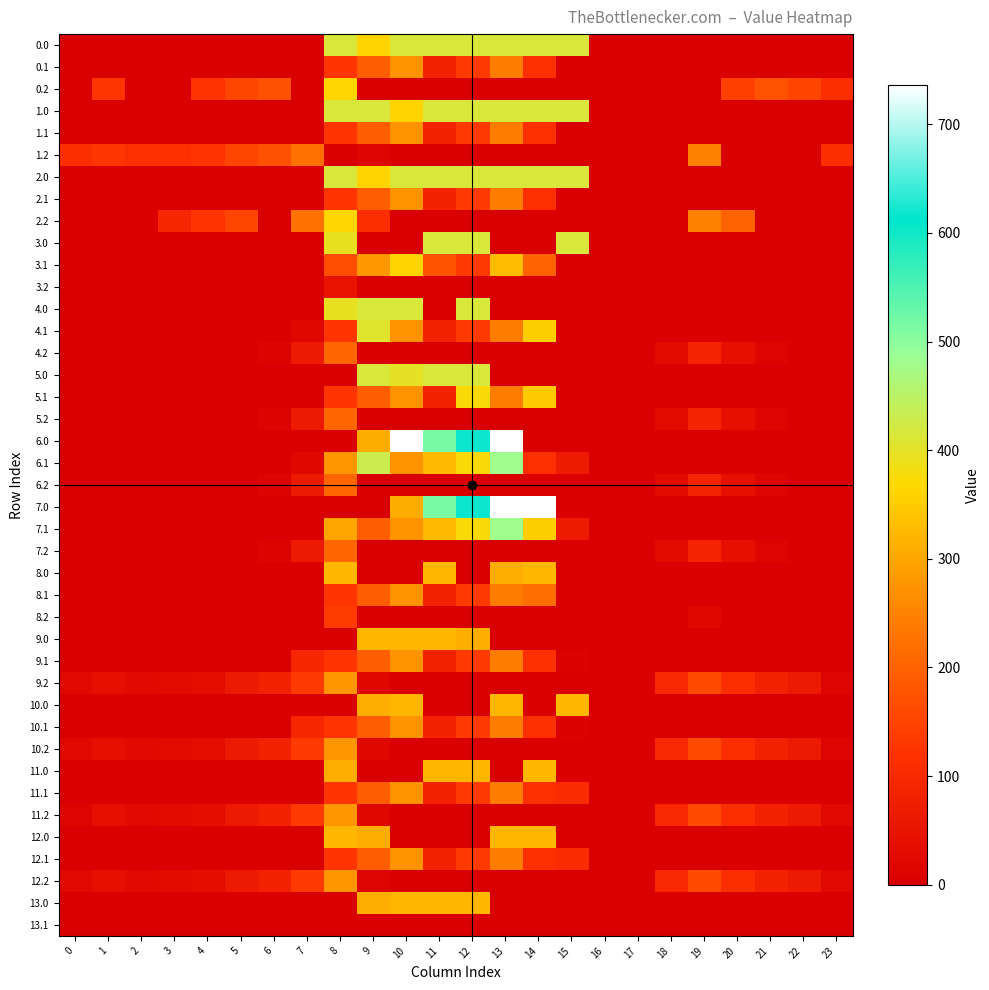

Reading left to right, list all the values displayed in this chart.

0.0: 0=0.0	1=0.0	2=0.0	3=0.0	4=0.0	5=0.0	6=0.0	7=0.0	8=415.0	9=361.5	10=415.0	11=415.0	12=415.0	13=415.0	14=415.0	15=415.0	16=0.0	17=0.0	18=0.0	19=0.0	20=0.0	21=0.0	22=0.0	23=0.0
0.1: 0=0.0	1=0.0	2=0.0	3=0.0	4=0.0	5=0.0	6=0.0	7=0.0	8=125.2	9=191.1	10=274.1	11=87.0	12=134.6	13=241.5	14=113.7	15=0.0	16=0.0	17=0.0	18=0.0	19=0.0	20=0.0	21=0.0	22=0.0	23=0.0
0.2: 0=0.0	1=127.3	2=0.0	3=0.0	4=125.6	5=155.0	6=171.2	7=0.0	8=364.7	9=0.0	10=0.0	11=0.0	12=0.0	13=0.0	14=0.0	15=0.0	16=0.0	17=0.0	18=0.0	19=0.0	20=143.5	21=173.6	22=152.6	23=112.5
1.0: 0=0.0	1=0.0	2=0.0	3=0.0	4=0.0	5=0.0	6=0.0	7=0.0	8=415.0	9=415.0	10=361.5	11=415.0	12=415.0	13=415.0	14=415.0	15=415.0	16=0.0	17=0.0	18=0.0	19=0.0	20=0.0	21=0.0	22=0.0	23=0.0
1.1: 0=0.0	1=0.0	2=0.0	3=0.0	4=0.0	5=0.0	6=0.0	7=0.0	8=125.2	9=191.1	10=274.1	11=87.0	12=134.6	13=241.5	14=113.7	15=0.0	16=0.0	17=0.0	18=0.0	19=0.0	20=0.0	21=0.0	22=0.0	23=0.0
1.2: 0=112.9	1=127.3	2=114.5	3=119.0	4=125.6	5=155.0	6=171.2	7=223.4	8=0.0	9=15.7	10=0.0	11=0.0	12=0.0	13=0.0	14=0.0	15=0.0	16=0.0	17=0.0	18=0.0	19=249.0	20=0.0	21=0.0	22=0.0	23=112.5
2.0: 0=0.0	1=0.0	2=0.0	3=0.0	4=0.0	5=0.0	6=0.0	7=0.0	8=415.0	9=361.5	10=415.0	11=415.0	12=415.0	13=415.0	14=415.0	15=415.0	16=0.0	17=0.0	18=0.0	19=0.0	20=0.0	21=0.0	22=0.0	23=0.0
2.1: 0=0.0	1=0.0	2=0.0	3=0.0	4=0.0	5=0.0	6=0.0	7=0.0	8=125.2	9=191.1	10=274.1	11=87.0	12=134.6	13=241.5	14=113.7	15=0.0	16=0.0	17=0.0	18=0.0	19=0.0	20=0.0	21=0.0	22=0.0	23=0.0
2.2: 0=0.0	1=0.0	2=0.0	3=96.0	4=125.6	5=155.0	6=0.0	7=223.4	8=364.7	9=111.5	10=0.0	11=0.0	12=0.0	13=0.0	14=0.0	15=0.0	16=0.0	17=0.0	18=0.0	19=249.0	20=200.8	21=0.0	22=0.0	23=0.0
3.0: 0=0.0	1=0.0	2=0.0	3=0.0	4=0.0	5=0.0	6=0.0	7=0.0	8=395.3	9=0.0	10=0.0	11=415.0	12=415.0	13=3.0	14=0.0	15=415.0	16=0.0	17=0.0	18=0.0	19=0.0	20=0.0	21=0.0	22=0.0	23=0.0
3.1: 0=0.0	1=0.0	2=0.0	3=0.0	4=0.0	5=0.0	6=0.0	7=0.0	8=166.3	9=278.1	10=361.1	11=174.0	12=134.6	13=328.5	14=200.7	15=0.0	16=0.0	17=0.0	18=0.0	19=0.0	20=0.0	21=0.0	22=0.0	23=0.0
3.2: 0=0.0	1=0.0	2=0.0	3=0.0	4=0.0	5=0.0	6=0.0	7=0.0	8=51.7	9=0.0	10=0.0	11=0.0	12=0.0	13=0.0	14=0.0	15=0.0	16=0.0	17=0.0	18=0.0	19=0.0	20=0.0	21=0.0	22=0.0	23=0.0
4.0: 0=0.0	1=0.0	2=0.0	3=0.0	4=0.0	5=0.0	6=0.0	7=0.0	8=395.3	9=415.0	10=415.0	11=3.0	12=415.0	13=0.0	14=0.0	15=0.0	16=0.0	17=0.0	18=0.0	19=0.0	20=0.0	21=0.0	22=0.0	23=0.0
4.1: 0=0.0	1=0.0	2=0.0	3=0.0	4=0.0	5=0.0	6=0.0	7=22.9	8=125.2	9=404.4	10=274.1	11=87.0	12=134.6	13=241.5	14=353.7	15=0.0	16=0.0	17=0.0	18=0.0	19=0.0	20=0.0	21=0.0	22=0.0	23=0.0
4.2: 0=0.0	1=0.0	2=0.0	3=0.0	4=0.0	5=0.0	6=11.2	7=63.4	8=204.7	9=0.0	10=0.0	11=0.0	12=0.0	13=0.0	14=0.0	15=0.0	16=0.0	17=0.0	18=30.0	19=89.0	20=40.8	21=13.6	22=0.0	23=0.0
5.0: 0=0.0	1=0.0	2=0.0	3=0.0	4=0.0	5=0.0	6=0.0	7=0.0	8=0.0	9=415.0	10=398.2	11=415.0	12=415.0	13=0.0	14=0.0	15=0.0	16=0.0	17=0.0	18=0.0	19=0.0	20=0.0	21=0.0	22=0.0	23=0.0
5.1: 0=0.0	1=0.0	2=0.0	3=0.0	4=0.0	5=0.0	6=0.0	7=0.0	8=125.2	9=191.1	10=274.1	11=87.0	12=374.6	13=241.5	14=349.8	15=0.0	16=0.0	17=0.0	18=0.0	19=0.0	20=0.0	21=0.0	22=0.0	23=0.0
5.2: 0=0.0	1=0.0	2=0.0	3=0.0	4=0.0	5=0.0	6=11.2	7=63.4	8=204.7	9=0.0	10=0.0	11=0.0	12=0.0	13=0.0	14=0.0	15=0.0	16=0.0	17=0.0	18=30.0	19=89.0	20=40.8	21=13.6	22=0.0	23=0.0
6.0: 0=0.0	1=0.0	2=0.0	3=0.0	4=0.0	5=0.0	6=0.0	7=0.0	8=0.0	9=306.8	10=736.0	11=516.0	12=619.4	13=736.0	14=0.0	15=0.0	16=0.0	17=0.0	18=0.0	19=0.0	20=0.0	21=0.0	22=0.0	23=0.0
6.1: 0=0.0	1=0.0	2=0.0	3=0.0	4=0.0	5=0.0	6=0.0	7=22.9	8=274.8	9=431.1	10=274.1	11=327.0	12=374.6	13=481.5	14=113.7	15=66.9	16=0.0	17=0.0	18=0.0	19=0.0	20=0.0	21=0.0	22=0.0	23=0.0
6.2: 0=0.0	1=0.0	2=0.0	3=0.0	4=0.0	5=0.0	6=11.2	7=63.4	8=204.7	9=0.0	10=0.0	11=0.0	12=0.0	13=0.0	14=0.0	15=0.0	16=0.0	17=0.0	18=30.0	19=89.0	20=40.8	21=13.6	22=0.0	23=0.0
7.0: 0=0.0	1=0.0	2=0.0	3=0.0	4=0.0	5=0.0	6=0.0	7=0.0	8=0.0	9=0.0	10=306.8	11=516.0	12=619.4	13=736.0	14=736.0	15=0.0	16=0.0	17=0.0	18=0.0	19=0.0	20=0.0	21=0.0	22=0.0	23=0.0
7.1: 0=0.0	1=0.0	2=0.0	3=0.0	4=0.0	5=0.0	6=0.0	7=0.0	8=297.6	9=191.1	10=274.1	11=327.0	12=374.6	13=481.5	14=353.7	15=66.9	16=0.0	17=0.0	18=0.0	19=0.0	20=0.0	21=0.0	22=0.0	23=0.0
7.2: 0=0.0	1=0.0	2=0.0	3=0.0	4=0.0	5=0.0	6=11.2	7=63.4	8=204.7	9=0.0	10=0.0	11=0.0	12=0.0	13=0.0	14=0.0	15=0.0	16=0.0	17=0.0	18=30.0	19=89.0	20=40.8	21=13.6	22=0.0	23=0.0
8.0: 0=0.0	1=0.0	2=0.0	3=0.0	4=0.0	5=0.0	6=0.0	7=0.0	8=321.0	9=0.0	10=0.0	11=321.0	12=0.0	13=308.0	14=321.0	15=0.0	16=0.0	17=0.0	18=0.0	19=0.0	20=0.0	21=0.0	22=0.0	23=0.0
8.1: 0=0.0	1=0.0	2=0.0	3=0.0	4=0.0	5=0.0	6=0.0	7=0.0	8=125.2	9=191.1	10=274.1	11=87.0	12=134.6	13=241.5	14=217.6	15=0.0	16=0.0	17=0.0	18=0.0	19=0.0	20=0.0	21=0.0	22=0.0	23=0.0
8.2: 0=0.0	1=0.0	2=0.0	3=0.0	4=0.0	5=0.0	6=0.0	7=0.0	8=137.7	9=0.0	10=0.0	11=0.0	12=0.0	13=0.0	14=0.0	15=0.0	16=0.0	17=0.0	18=0.0	19=22.0	20=0.0	21=0.0	22=0.0	23=0.0
9.0: 0=0.0	1=0.0	2=0.0	3=0.0	4=0.0	5=0.0	6=0.0	7=0.0	8=0.0	9=321.0	10=321.0	11=321.0	12=308.0	13=0.0	14=0.0	15=0.0	16=0.0	17=0.0	18=0.0	19=0.0	20=0.0	21=0.0	22=0.0	23=0.0
9.1: 0=0.0	1=0.0	2=0.0	3=0.0	4=0.0	5=0.0	6=0.0	7=93.9	8=125.2	9=191.1	10=274.1	11=87.0	12=134.6	13=241.5	14=113.7	15=10.1	16=0.0	17=0.0	18=0.0	19=0.0	20=0.0	21=0.0	22=0.0	23=0.0
9.2: 0=23.9	1=38.3	2=25.5	3=30.0	4=36.6	5=66.0	6=82.2	7=134.4	8=275.7	9=22.5	10=0.0	11=0.0	12=0.0	13=0.0	14=0.0	15=0.0	16=0.0	17=0.0	18=101.0	19=160.0	20=111.8	21=84.6	22=63.6	23=15.0
10.0: 0=0.0	1=0.0	2=0.0	3=0.0	4=0.0	5=0.0	6=0.0	7=0.0	8=0.0	9=308.0	10=321.0	11=0.0	12=0.0	13=321.0	14=0.0	15=321.0	16=0.0	17=0.0	18=0.0	19=0.0	20=0.0	21=0.0	22=0.0	23=0.0
10.1: 0=0.0	1=0.0	2=0.0	3=0.0	4=0.0	5=0.0	6=0.0	7=93.9	8=125.2	9=191.1	10=274.1	11=87.0	12=134.6	13=241.5	14=113.7	15=10.1	16=0.0	17=0.0	18=0.0	19=0.0	20=0.0	21=0.0	22=0.0	23=0.0
10.2: 0=23.9	1=38.3	2=25.5	3=30.0	4=36.6	5=66.0	6=82.2	7=134.4	8=275.7	9=22.5	10=0.0	11=0.0	12=0.0	13=0.0	14=0.0	15=0.0	16=0.0	17=0.0	18=101.0	19=160.0	20=111.8	21=84.6	22=63.6	23=15.0
11.0: 0=0.0	1=0.0	2=0.0	3=0.0	4=0.0	5=0.0	6=0.0	7=0.0	8=308.0	9=0.0	10=0.0	11=321.0	12=321.0	13=0.0	14=321.0	15=0.0	16=0.0	17=0.0	18=0.0	19=0.0	20=0.0	21=0.0	22=0.0	23=0.0
11.1: 0=0.0	1=0.0	2=0.0	3=0.0	4=0.0	5=0.0	6=0.0	7=0.0	8=125.2	9=191.1	10=274.1	11=87.0	12=134.6	13=241.5	14=113.7	15=103.9	16=0.0	17=0.0	18=0.0	19=0.0	20=0.0	21=0.0	22=0.0	23=0.0
11.2: 0=15.3	1=38.3	2=25.5	3=30.0	4=36.6	5=66.0	6=82.2	7=134.4	8=275.7	9=22.5	10=0.0	11=0.0	12=0.0	13=0.0	14=0.0	15=0.0	16=0.0	17=0.0	18=101.0	19=160.0	20=111.8	21=84.6	22=63.6	23=23.5
12.0: 0=0.0	1=0.0	2=0.0	3=0.0	4=0.0	5=0.0	6=0.0	7=0.0	8=321.0	9=308.0	10=0.0	11=0.0	12=0.0	13=321.0	14=321.0	15=0.0	16=0.0	17=0.0	18=0.0	19=0.0	20=0.0	21=0.0	22=0.0	23=0.0
12.1: 0=0.0	1=0.0	2=0.0	3=0.0	4=0.0	5=0.0	6=0.0	7=0.0	8=125.2	9=191.1	10=274.1	11=87.0	12=134.6	13=241.5	14=113.7	15=103.9	16=0.0	17=0.0	18=0.0	19=0.0	20=0.0	21=0.0	22=0.0	23=0.0
12.2: 0=23.9	1=38.3	2=25.5	3=30.0	4=36.6	5=66.0	6=82.2	7=134.4	8=275.7	9=13.9	10=0.0	11=0.0	12=0.0	13=0.0	14=0.0	15=0.0	16=0.0	17=0.0	18=101.0	19=160.0	20=111.8	21=84.6	22=63.6	23=23.5
13.0: 0=0.0	1=0.0	2=0.0	3=0.0	4=0.0	5=0.0	6=0.0	7=0.0	8=0.0	9=308.0	10=321.0	11=321.0	12=321.0	13=0.0	14=0.0	15=0.0	16=0.0	17=0.0	18=0.0	19=0.0	20=0.0	21=0.0	22=0.0	23=0.0